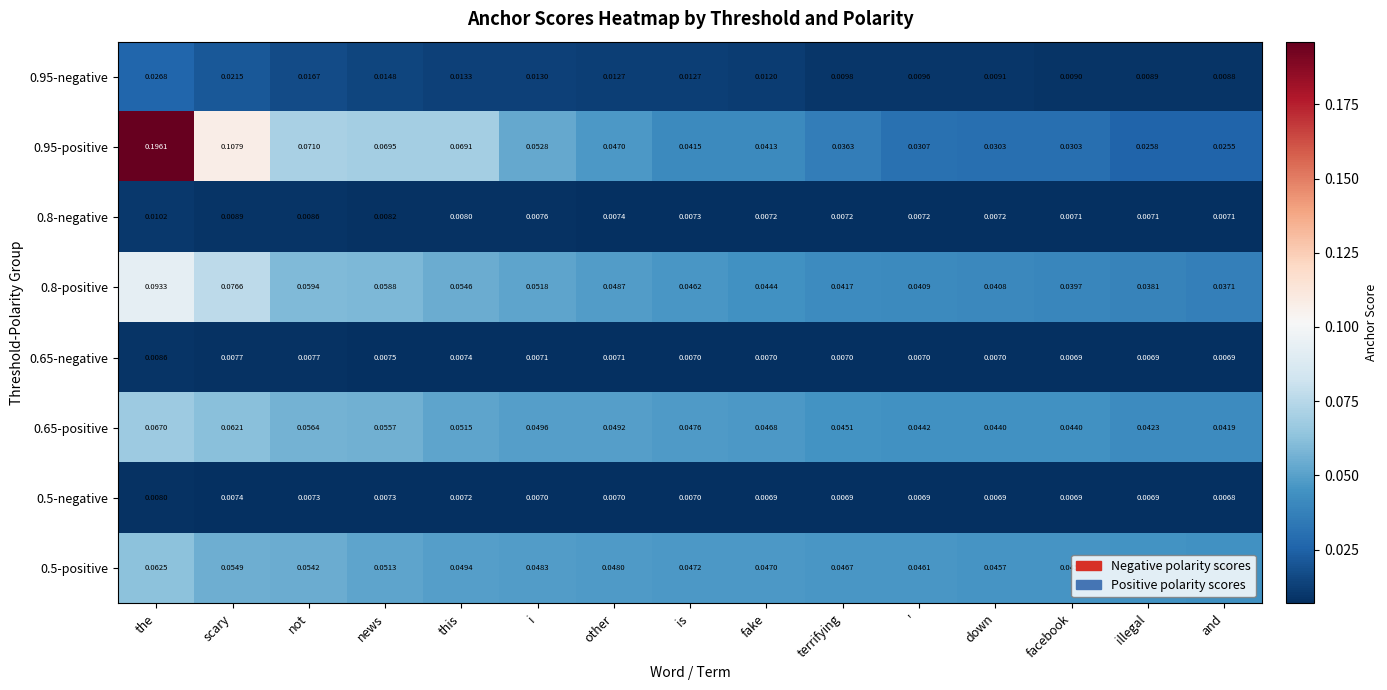

At which label is 0.95-negative closest to 0?

and